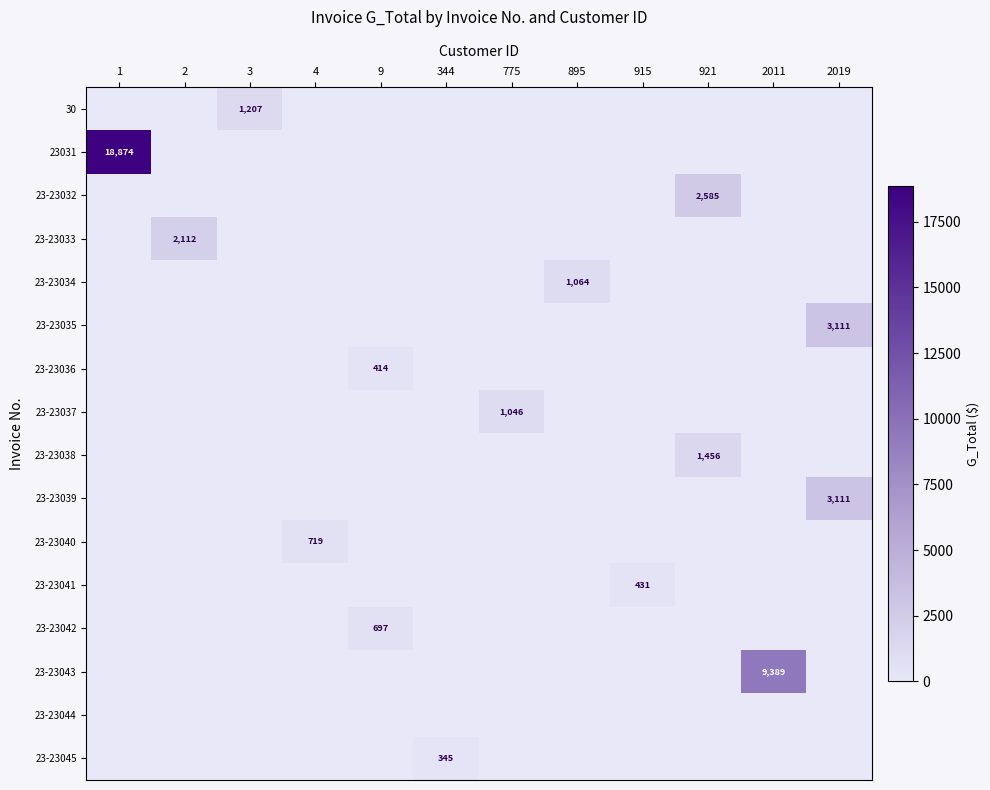

Rank the series by their maximum value, from highest to lowest.

23031, 23-23043, 23-23035, 23-23039, 23-23032, 23-23033, 23-23038, 30, 23-23034, 23-23037, 23-23040, 23-23042, 23-23041, 23-23036, 23-23045, 23-23044